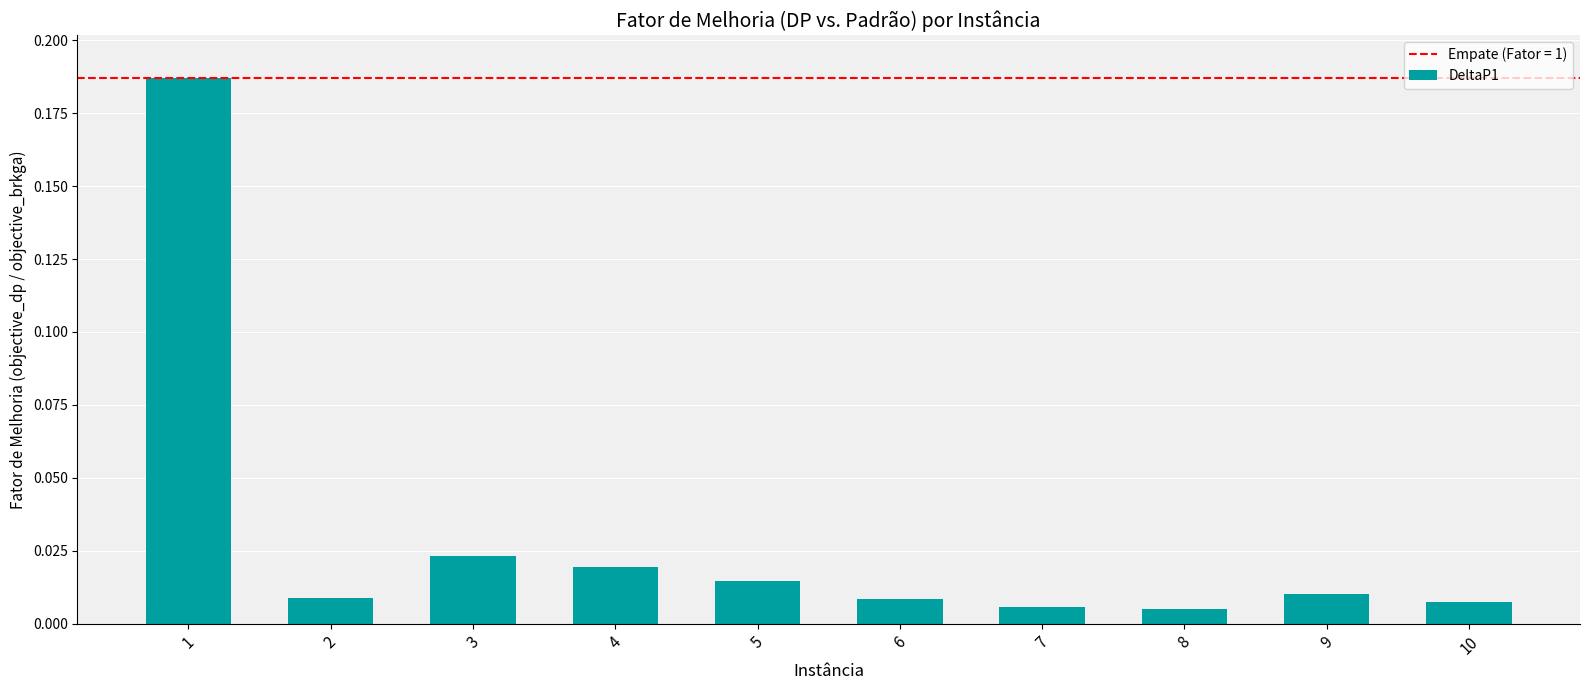

Is it true that the value at 1 is 0.3?

False